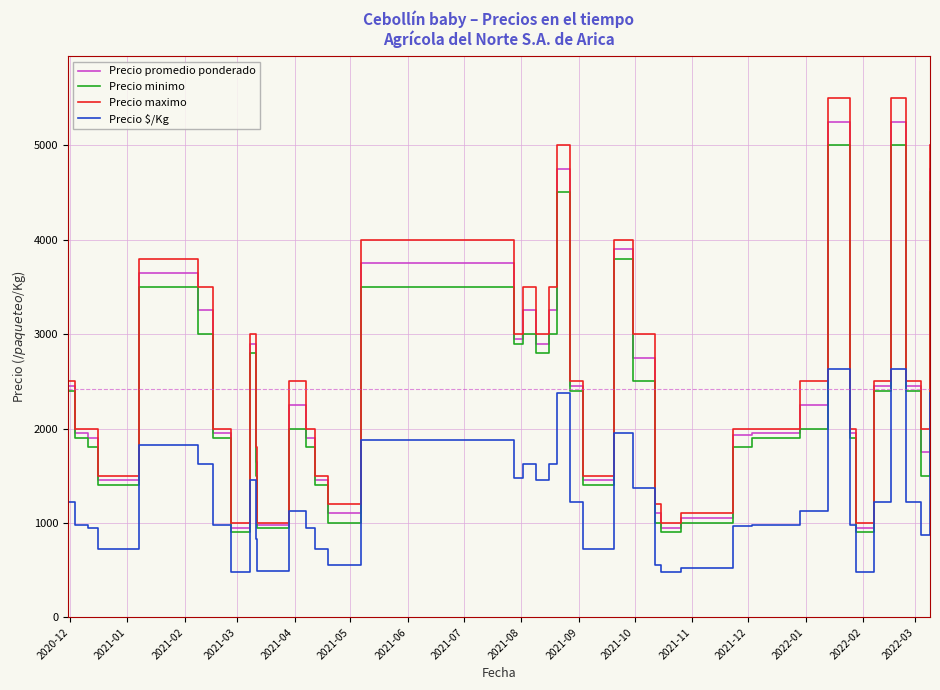

Rank the series by their maximum value, from highest to lowest.

Precio maximo, Precio promedio ponderado, Precio minimo, Precio $/Kg